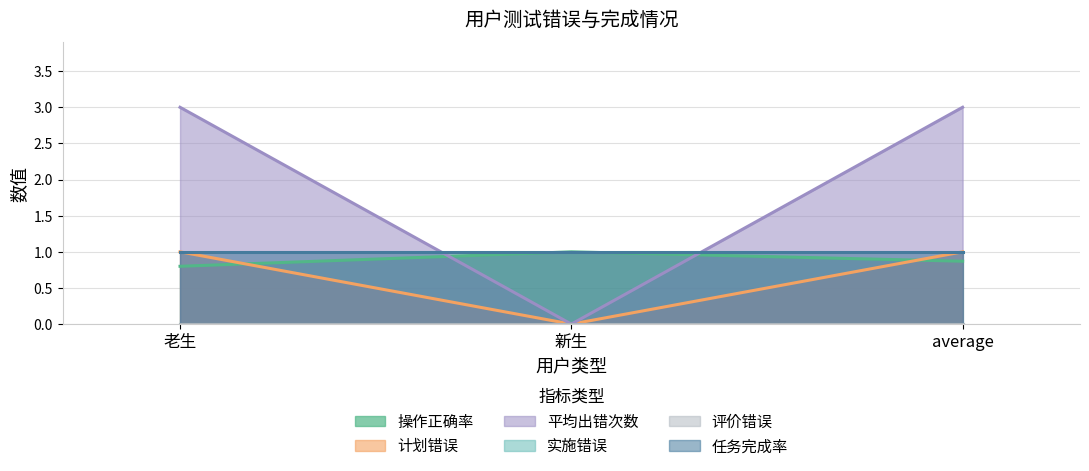

What is the difference between the 操作正确率 values at average and 新生?

0.1